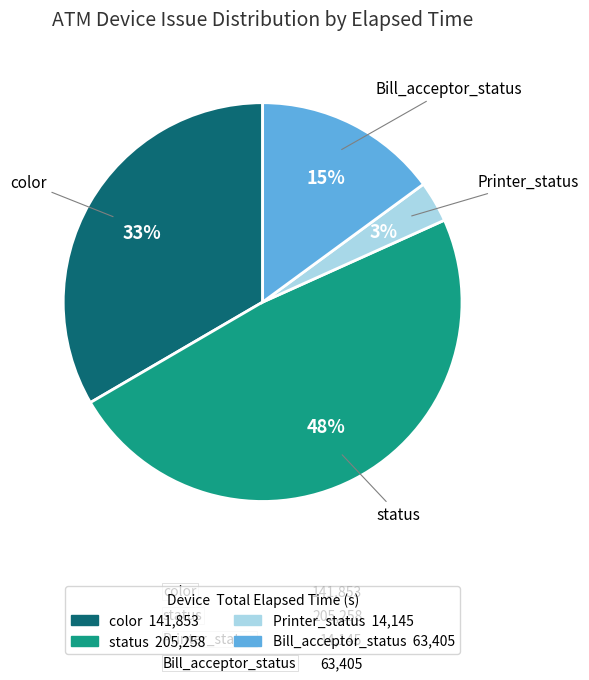

To the nearest percent, what is the average slice percentage?

25%